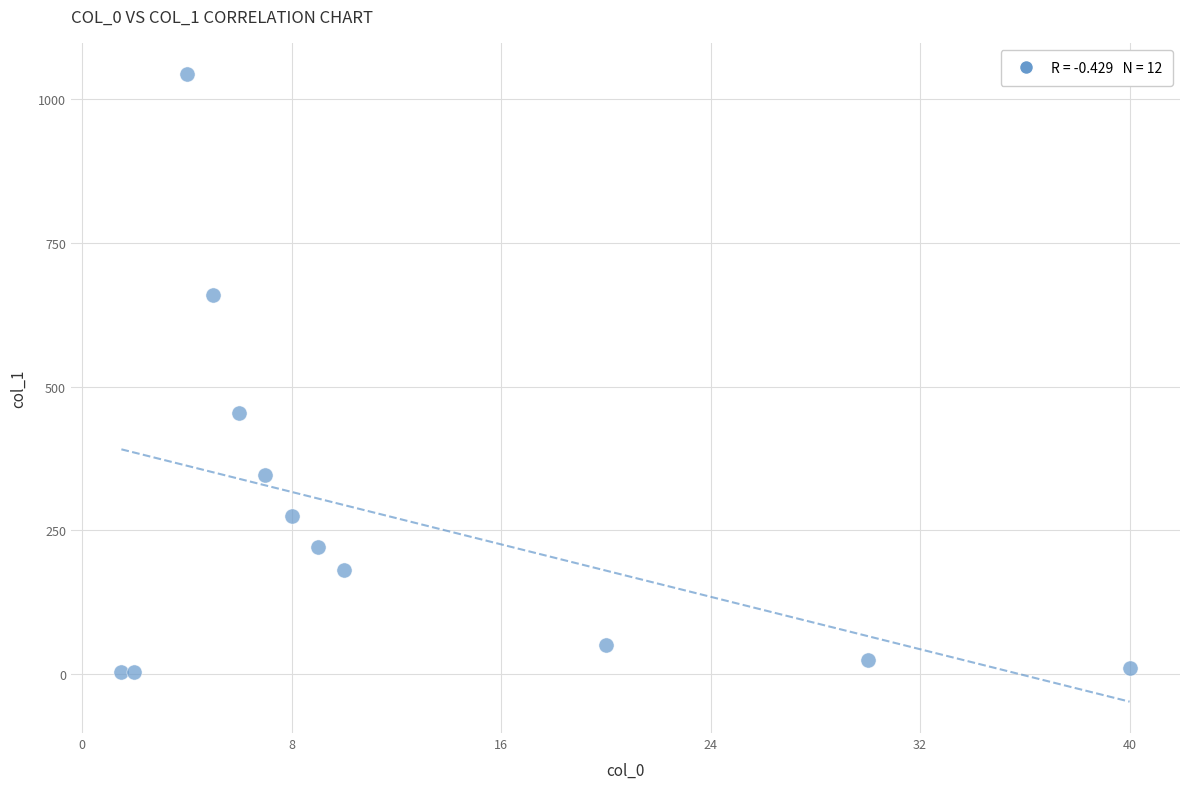

What Y value in the scatter plot is closest to 523?

454.0